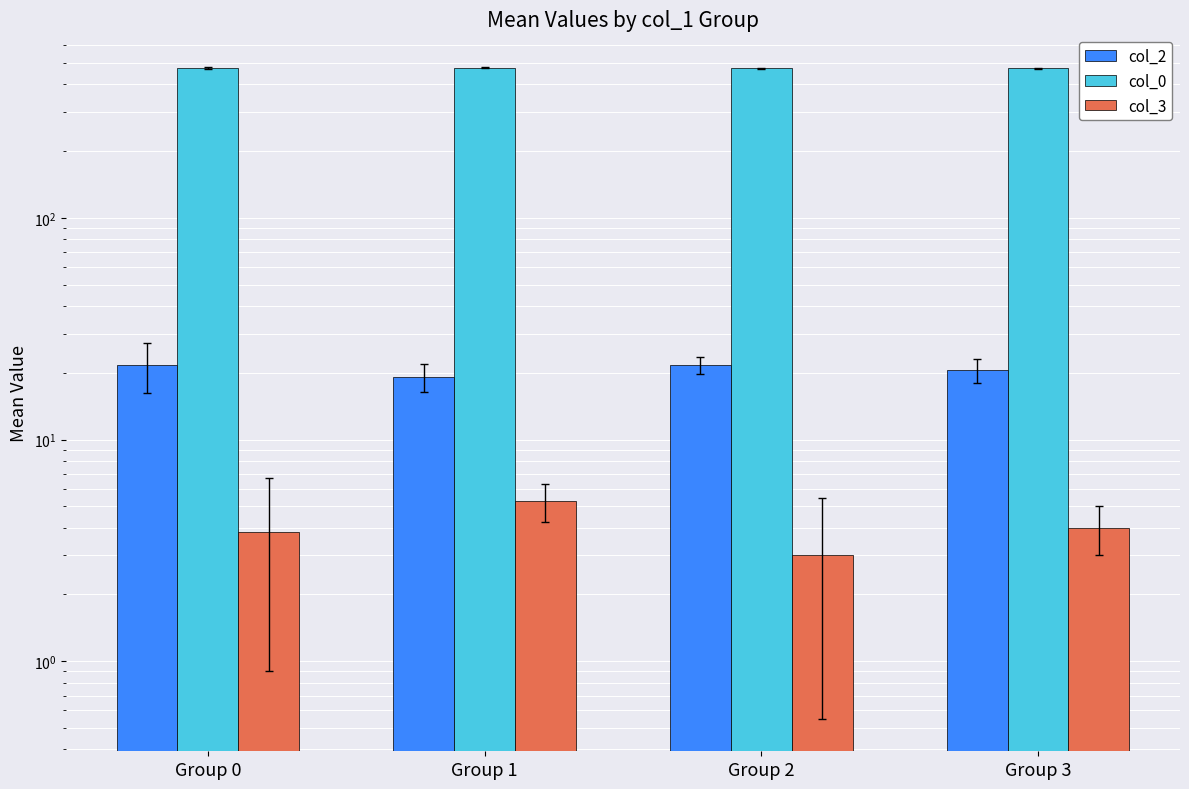

Which category has the lowest value in the col_2 series?

Group 1